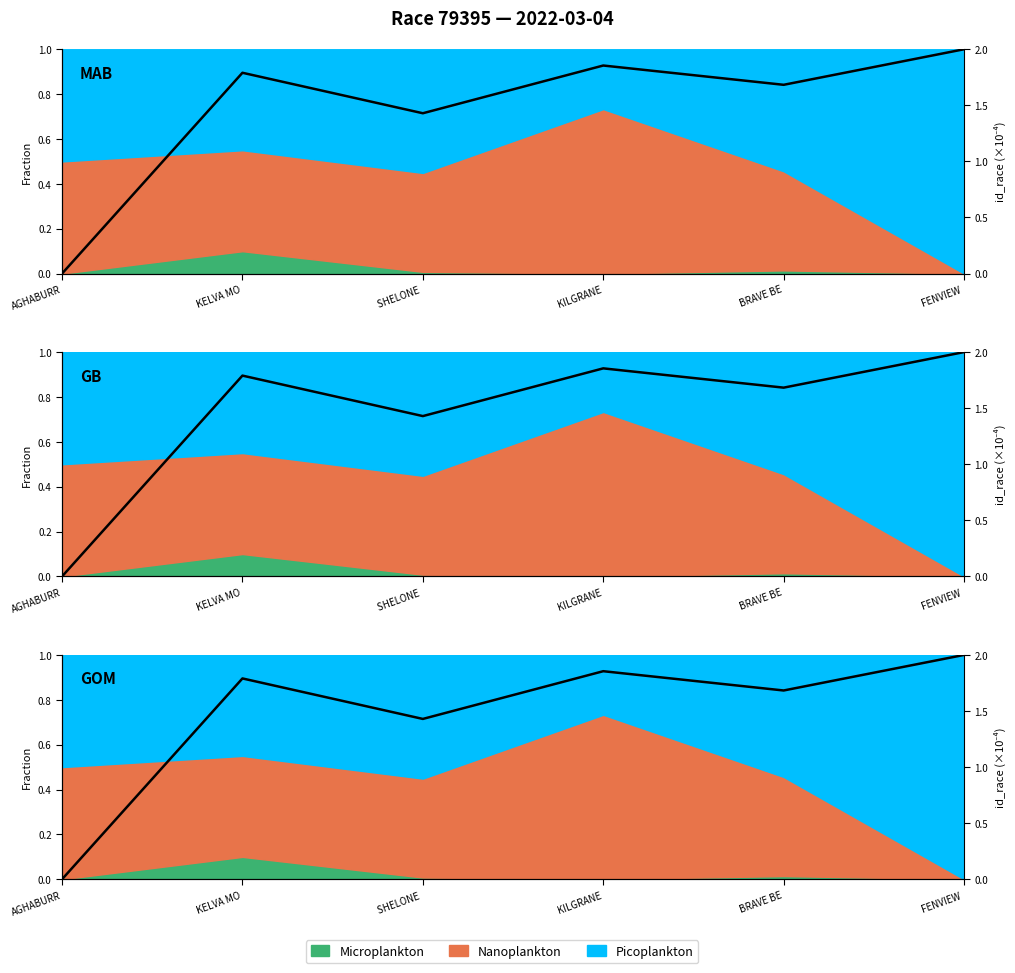

What is the difference between the second highest and second lowest values?

0.2